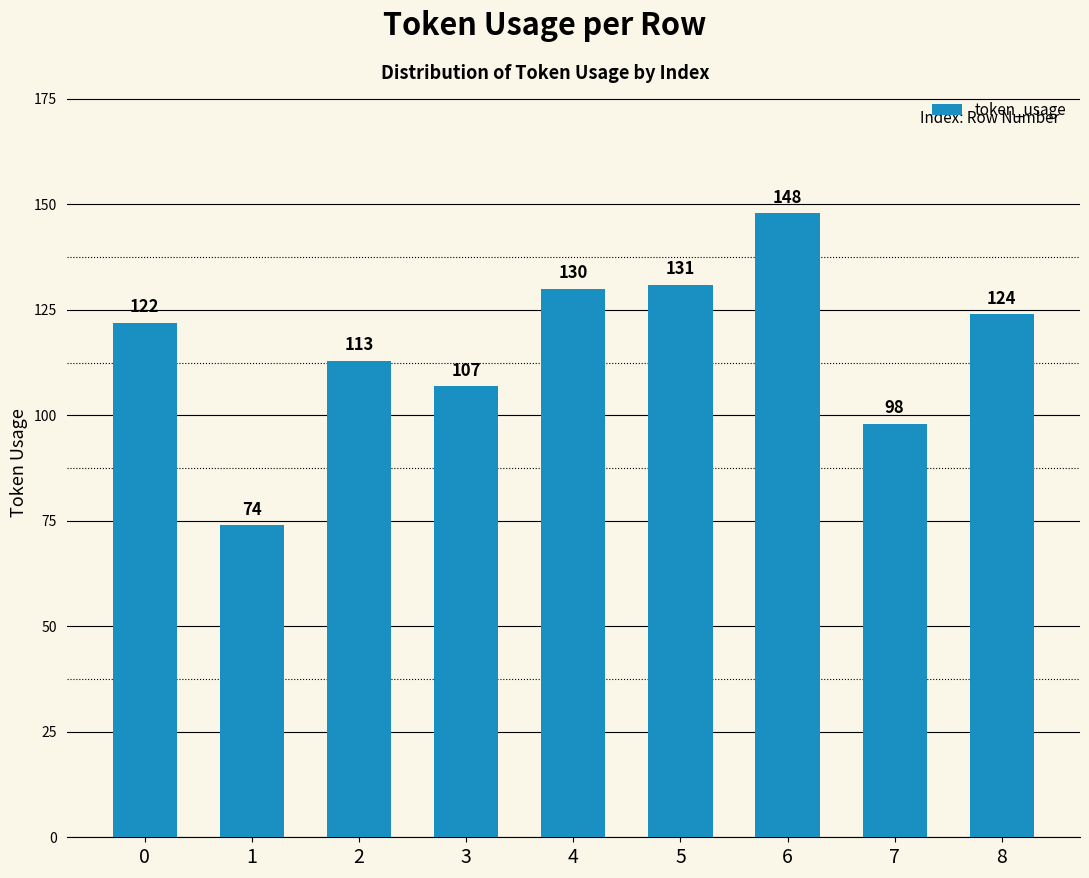

What is the sum of all values?

1047